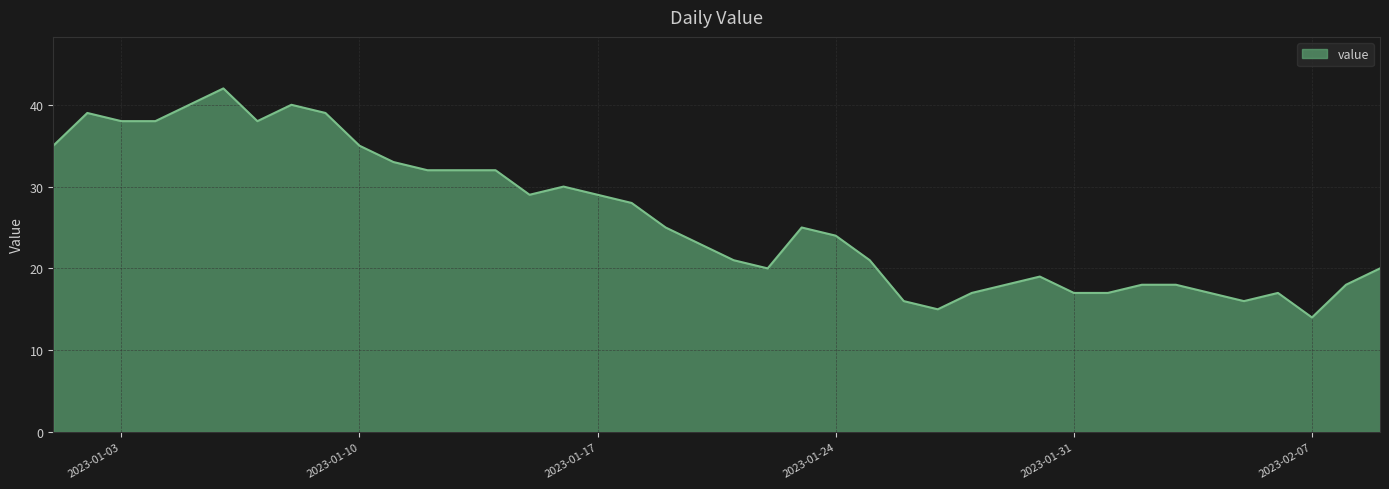

What is the minimum value shown in the chart?

14